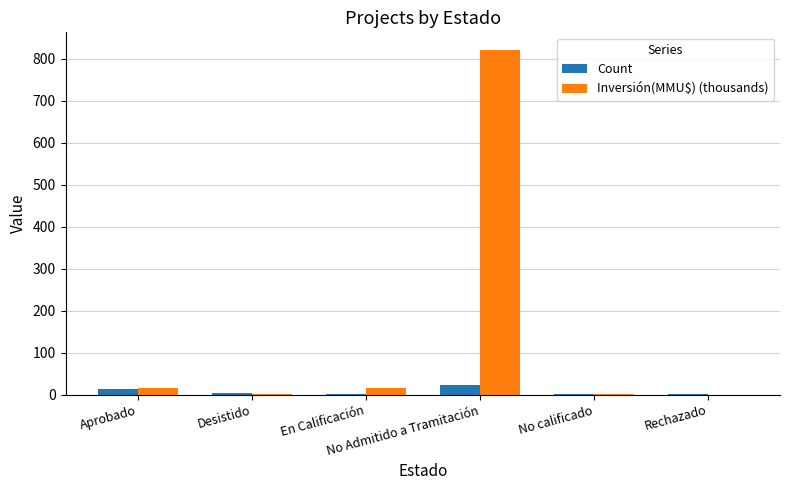

What is the maximum value for Count?

22.0